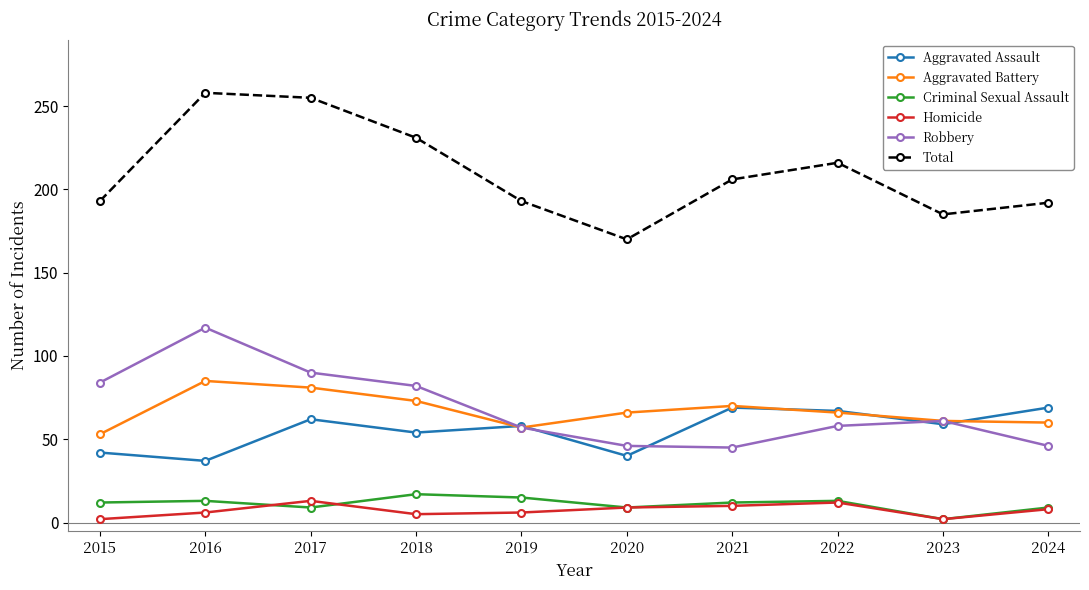

True or false: Aggravated Assault has more than 0 points higher than both neighbors.

True